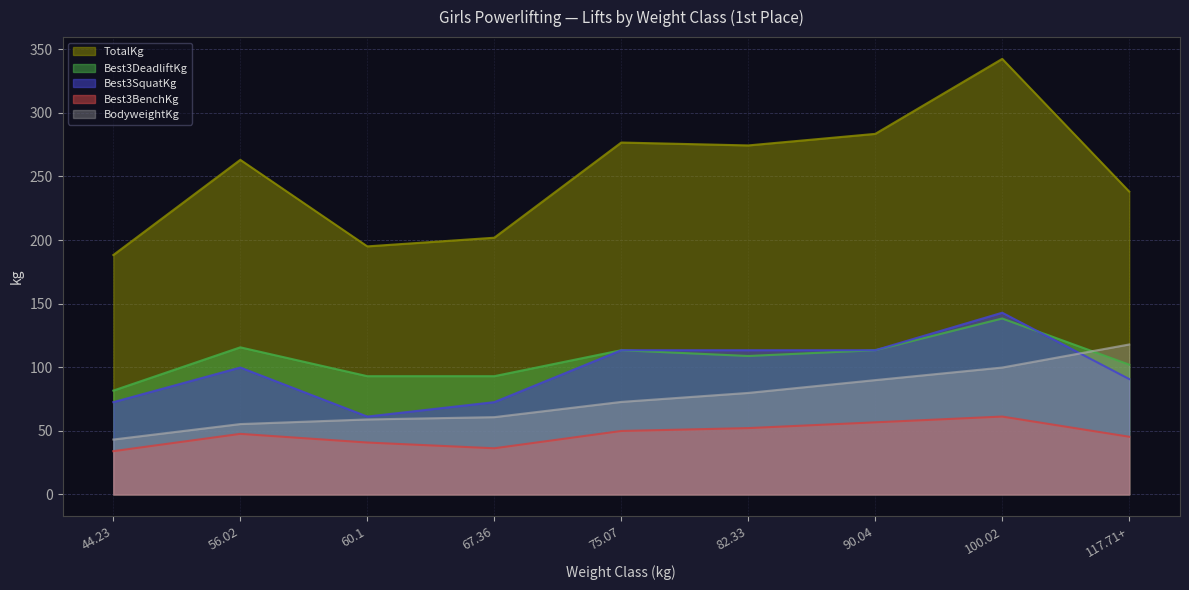

How many interior local peaks does the Best3SquatKg series have?

2